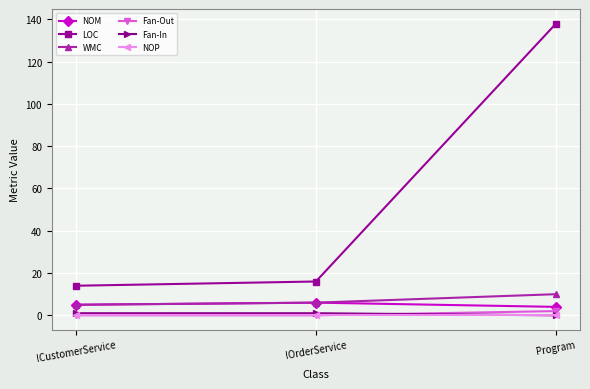

Which series changed the most between IOrderService and Program?

LOC